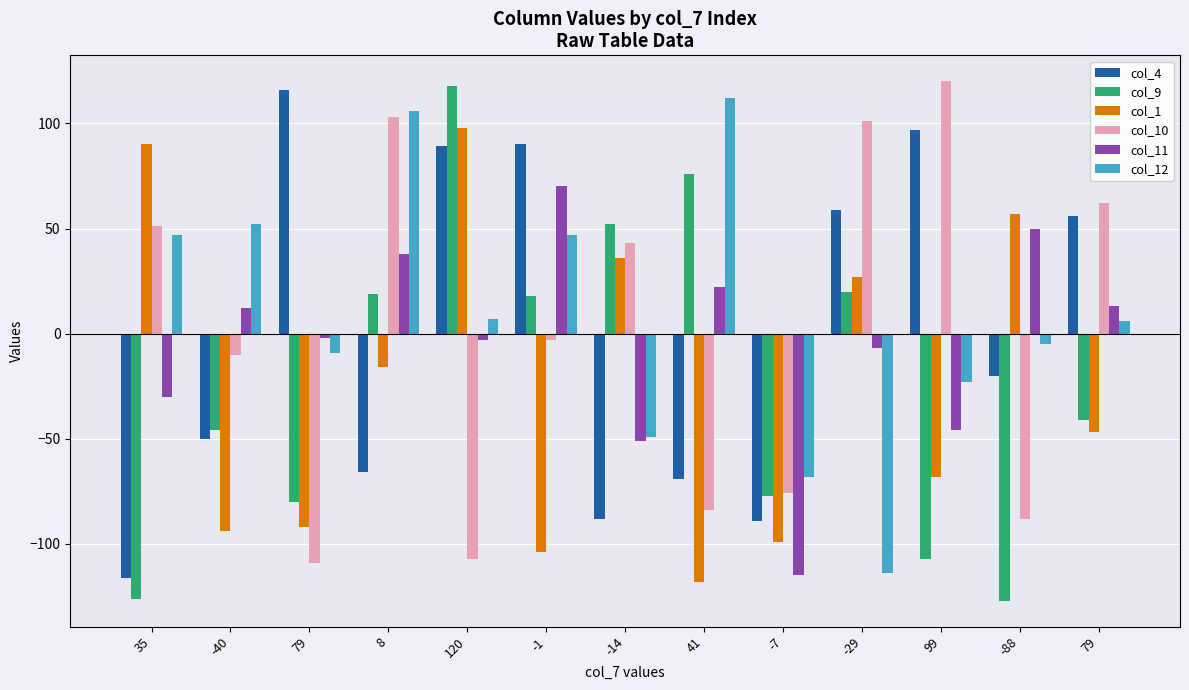

List the series in order of their peak value, highest first.

col_10, col_9, col_4, col_12, col_1, col_11